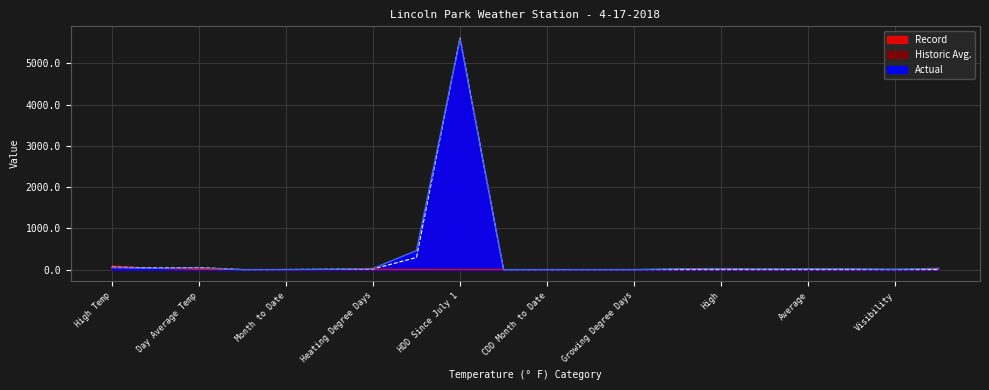

Rank the categories by Historic Avg. value from lowest to highest.

Cooling Degree Days, CDD Month to Date, Growing Degree Days, Dew Point, High, Low, Average, Max Wind Speed, Visibility, Sea Level Pressure, Precipitation, CDD Year to Date, Month to Date, Year to Date, Heating Degree Days, Low Temp, Day Average Temp, High Temp, HDD Month to Date, HDD Since July 1